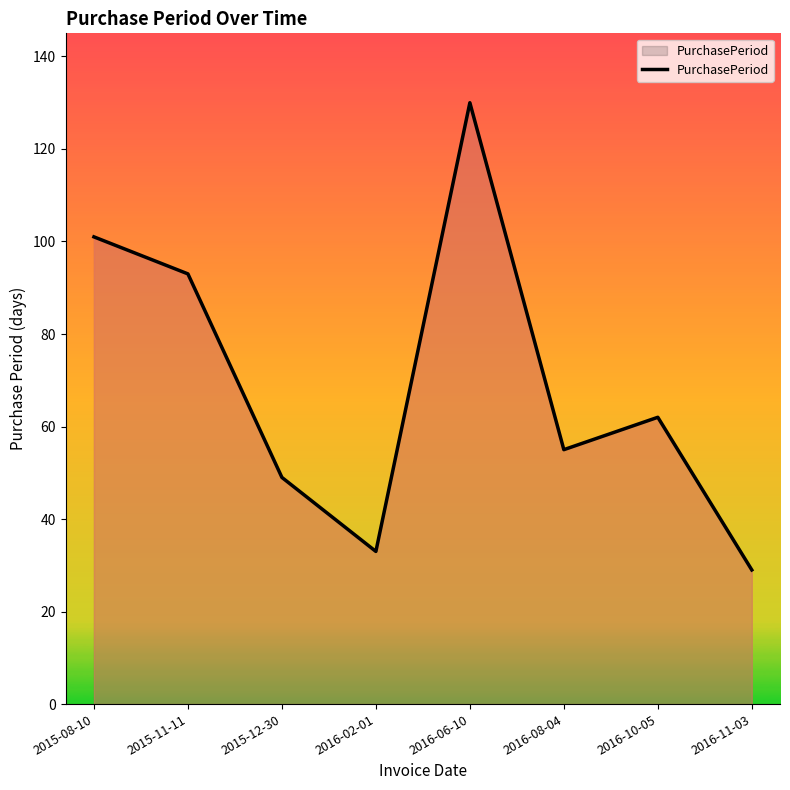

Between 2015-08-10 and 2016-11-03, which is larger?

2015-08-10